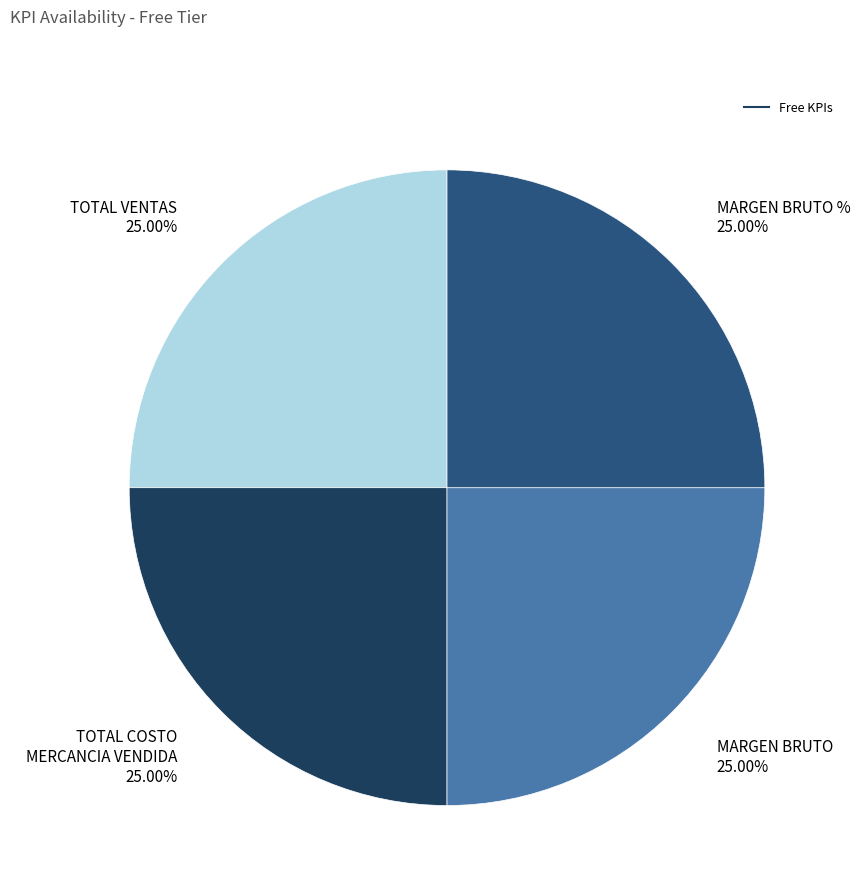

Is there a majority slice in this chart?

No